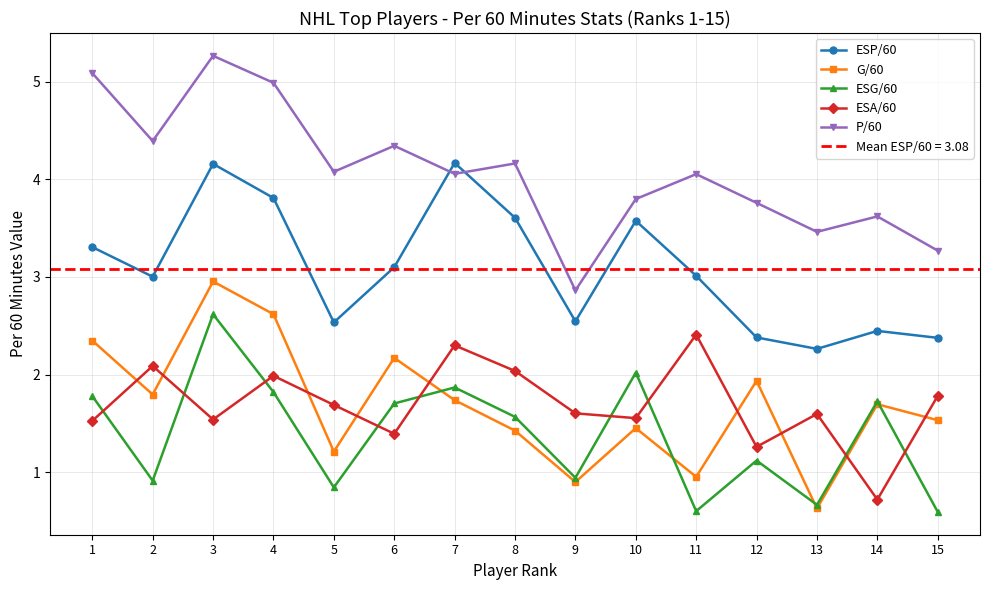

List the series in order of their peak value, highest first.

P/60, ESP/60, G/60, ESG/60, ESA/60